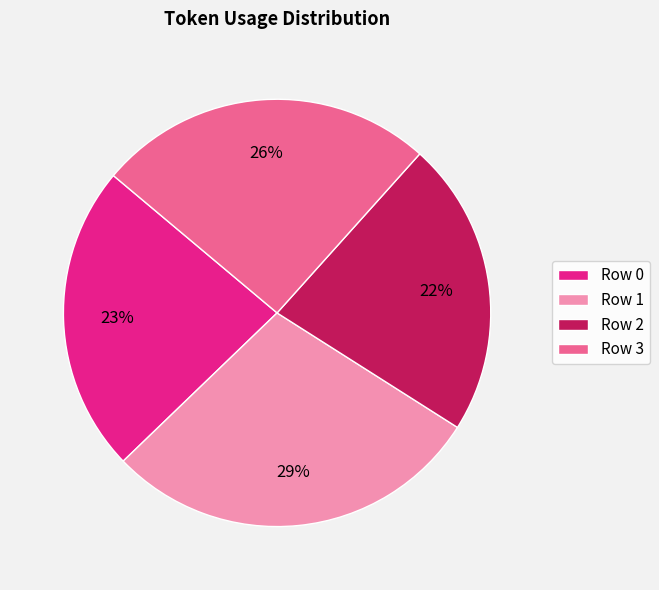

To the nearest percent, what is the average slice percentage?

25%